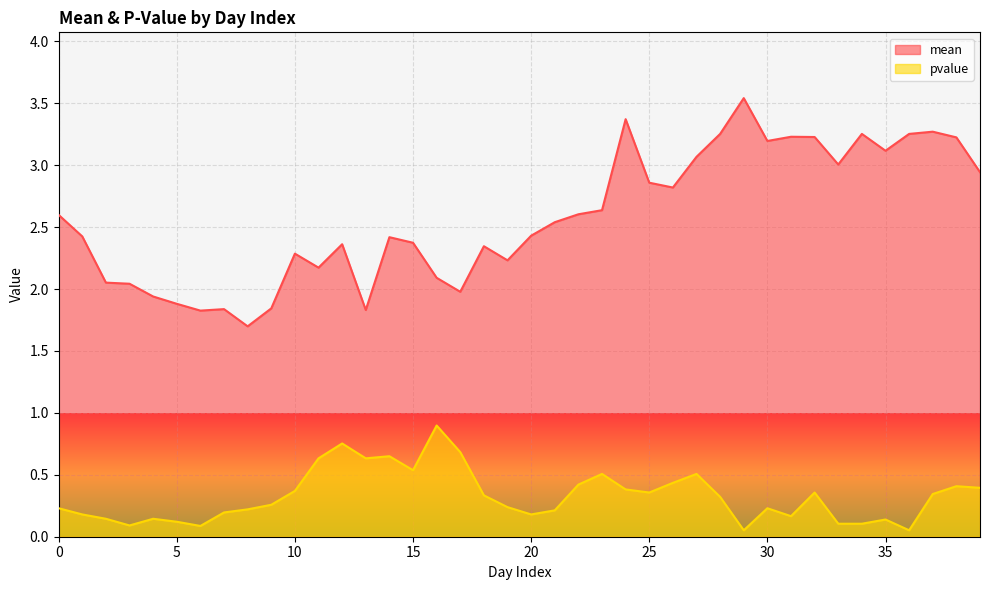

What is the difference between the mean values at 13 and 16?

0.3